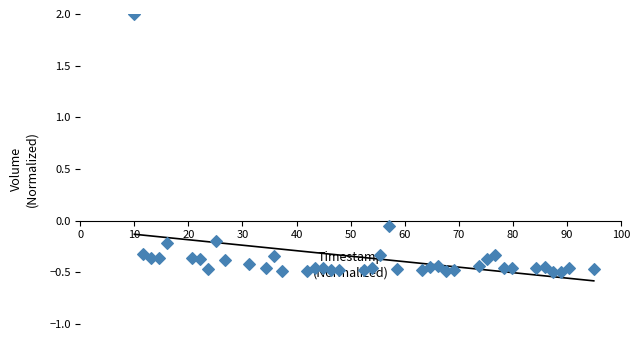

What is the range of Y values (max minus min)?

2.5